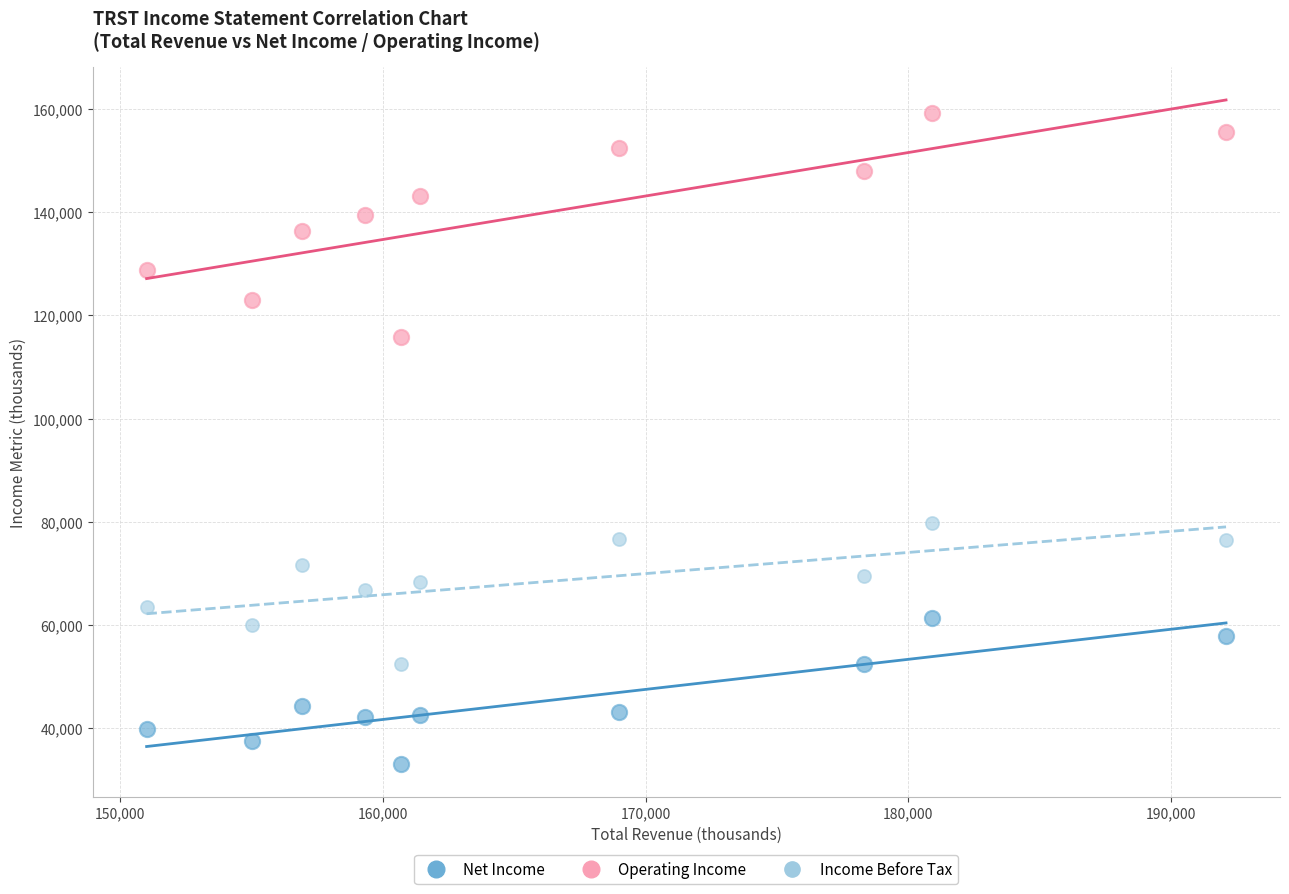

Which series reaches the maximum Y coordinate?

Operating Income